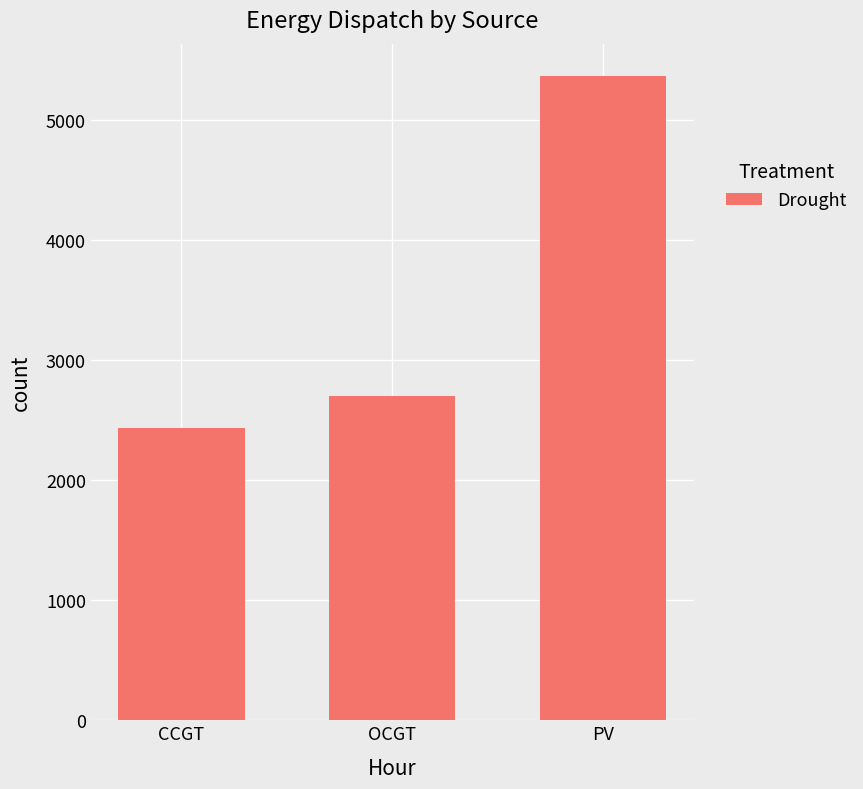

What is the difference between the maximum and second lowest values?

2669